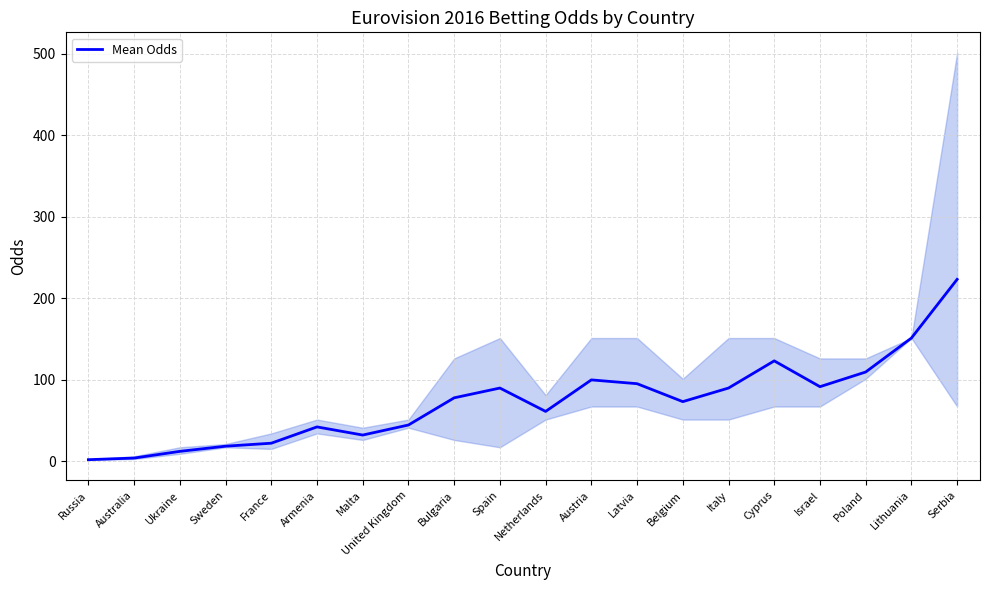

At which label does the data first exceed 77?

Bulgaria